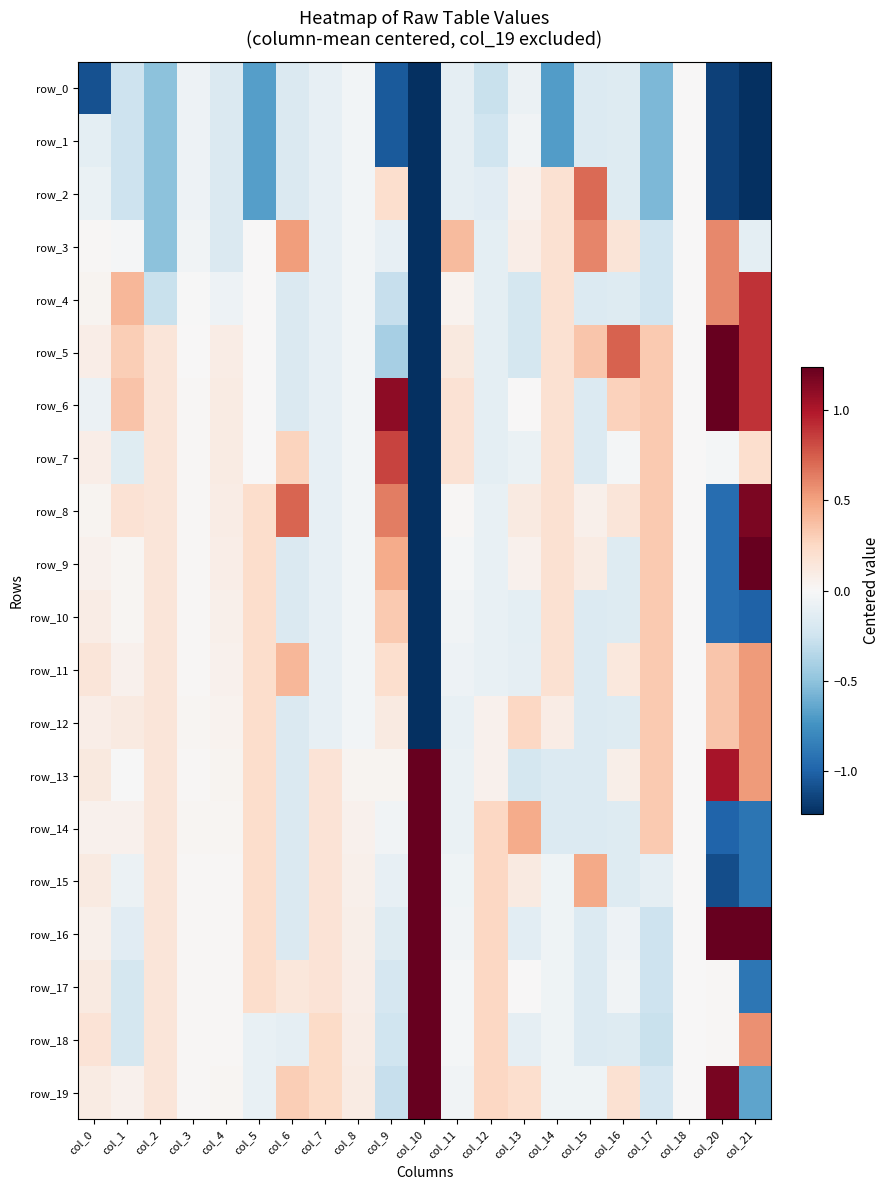

What is the sum of all row_7 values?

0.4